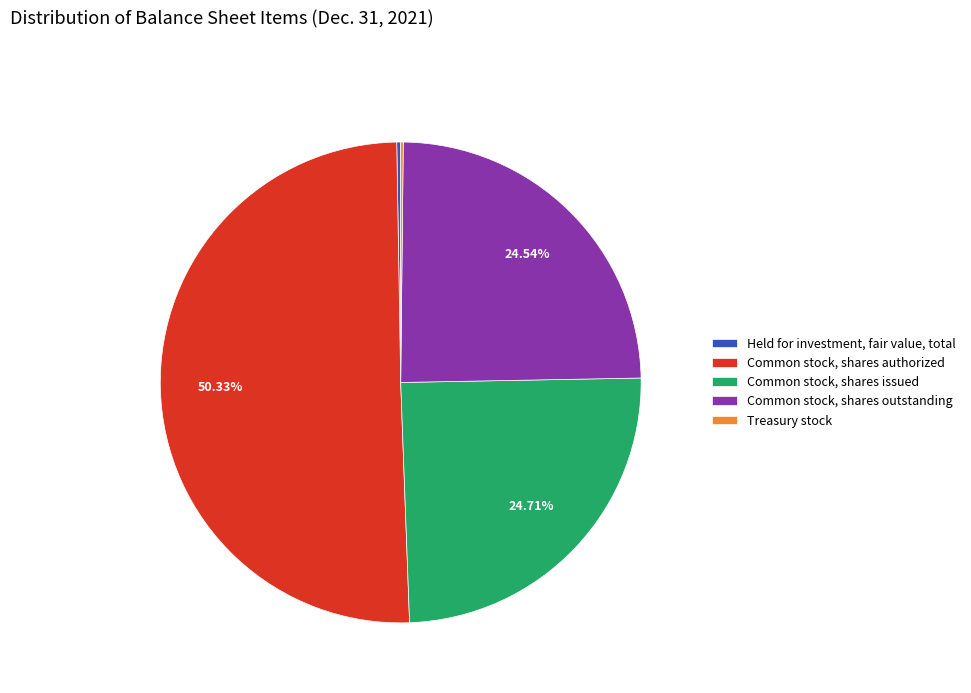

Is it true that Common stock, shares issued is 18% of the pie?

False